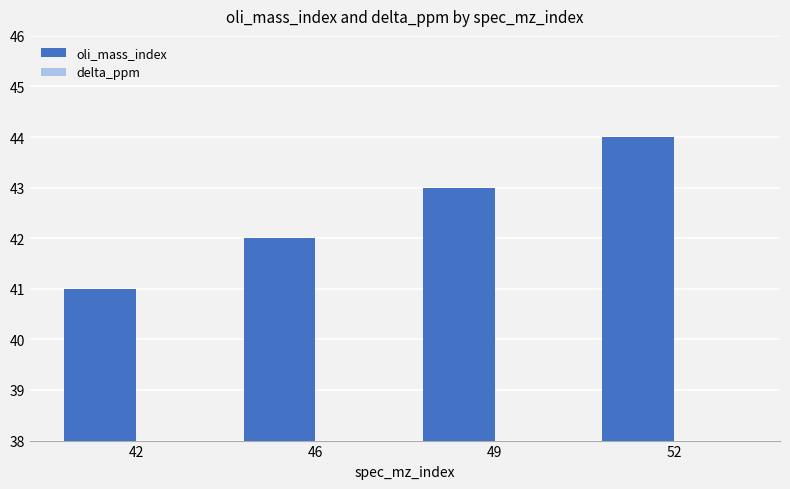

The delta_ppm series shows 0.4 at 52. True or false?

True